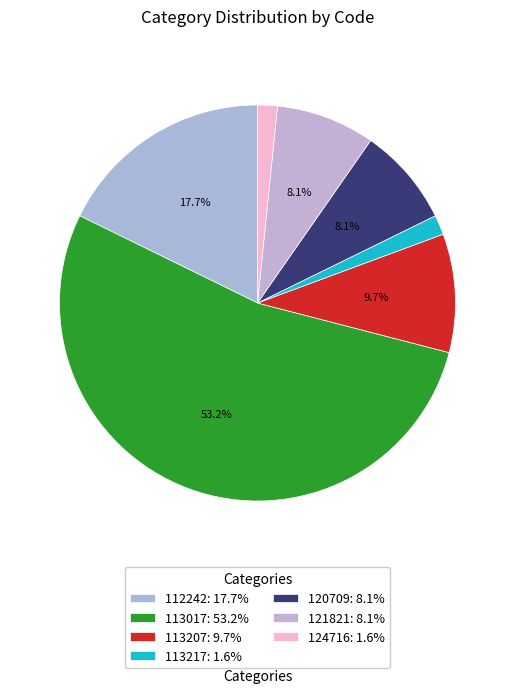

What percentage is the 120709 slice, to the nearest percent?

8%